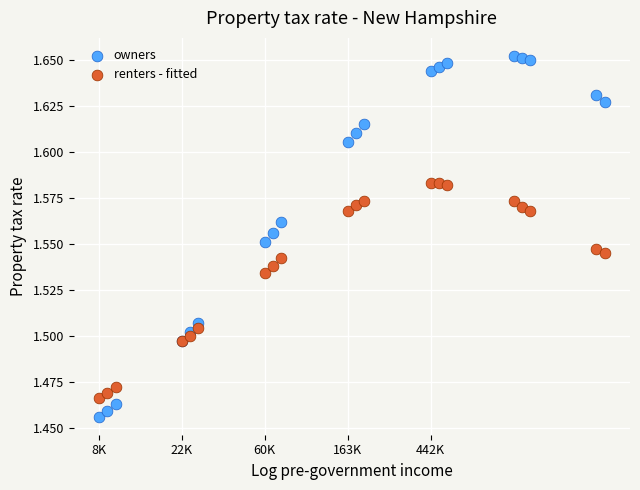

Which series reaches the minimum Y coordinate?

owners